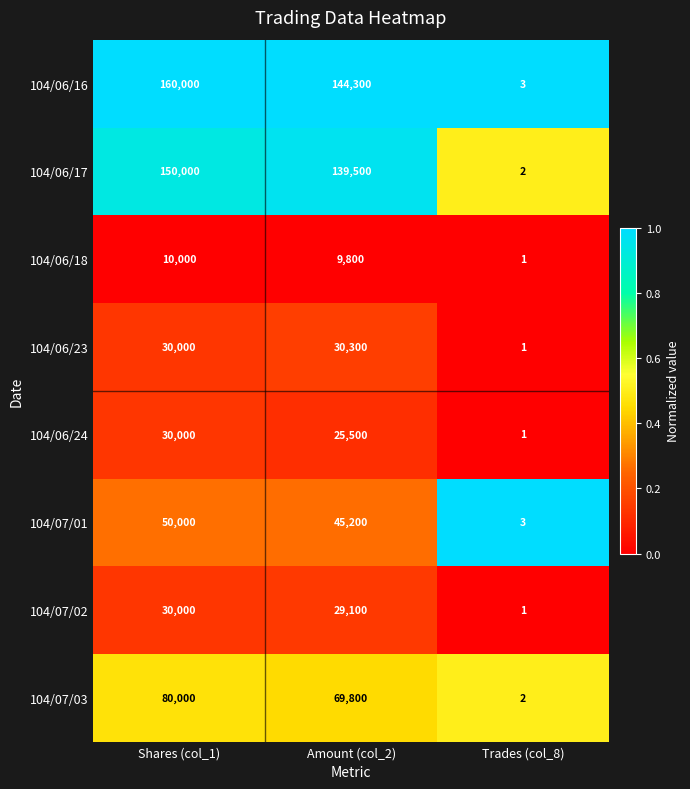

At which label is 104/06/16 closest to 80001?

Amount (col_2)